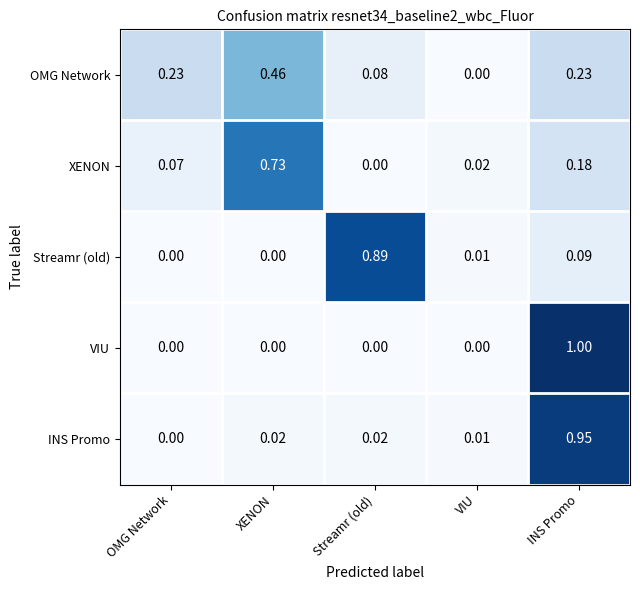

Which series has the widest spread of values?

VIU